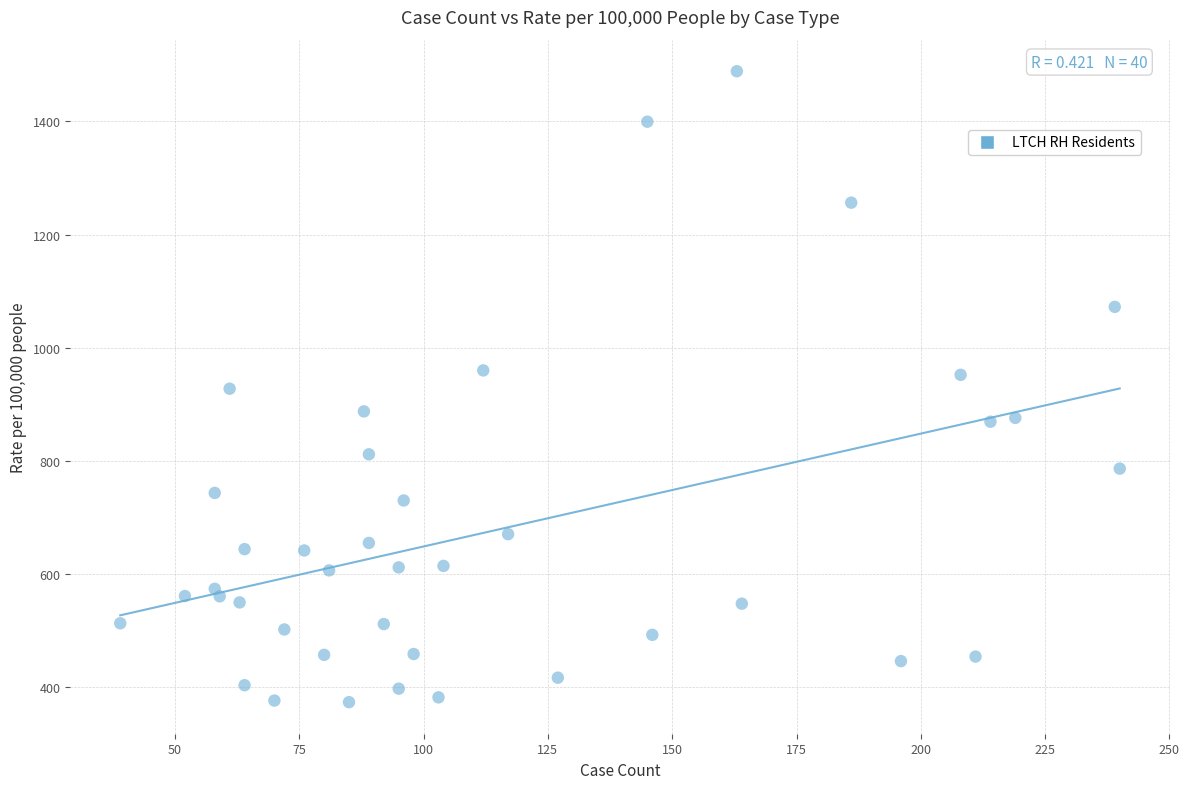

What is the range of X values (max minus min)?

201.0